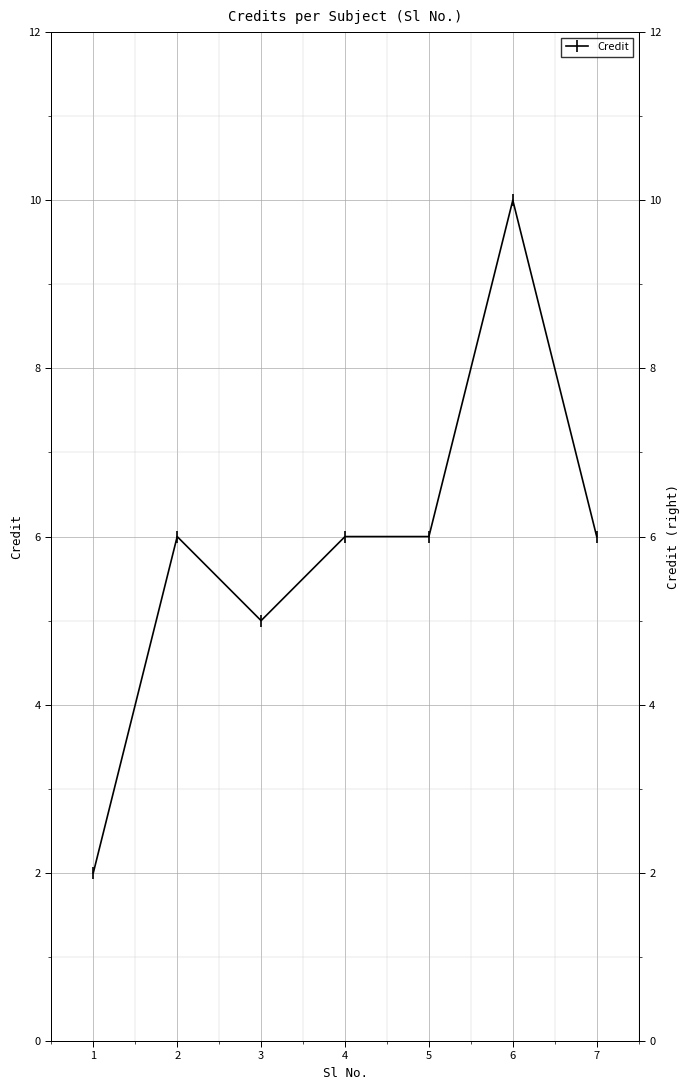

What is the value of the 3rd point from the left?

5